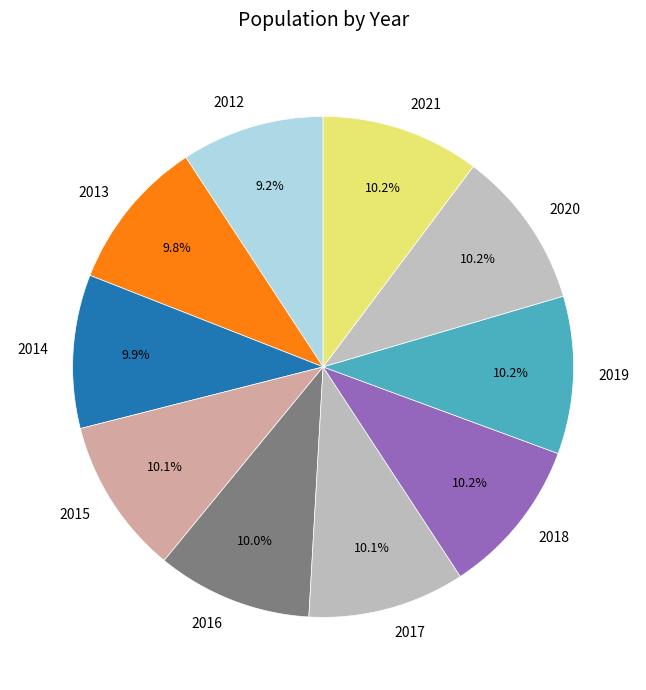

Is 2017 the majority of the pie?

No